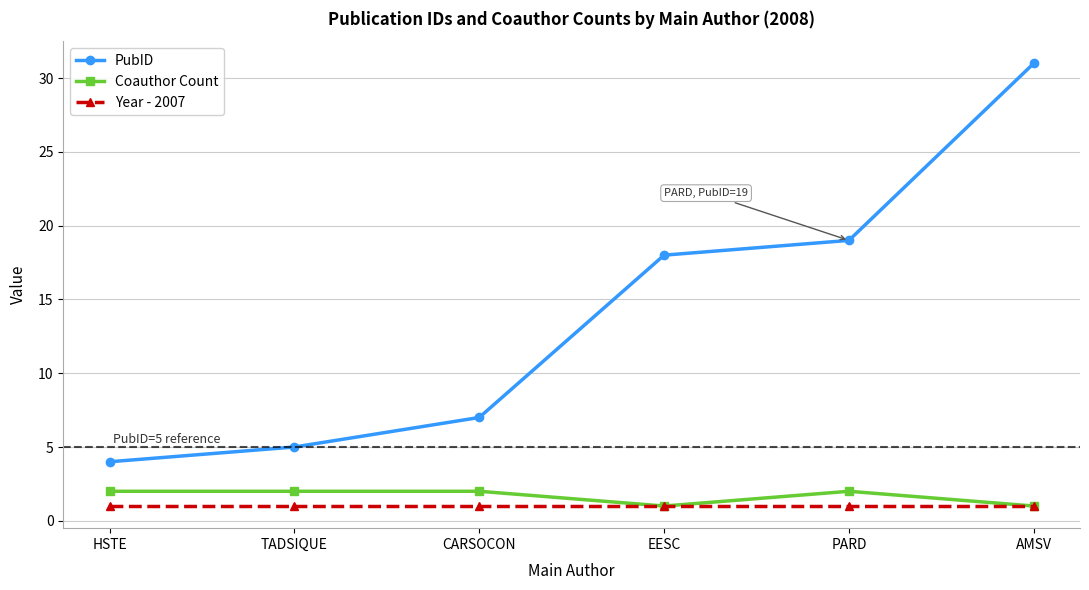

Rank the series at CARSOCON from lowest to highest value.

Year - 2007, Coauthor Count, PubID